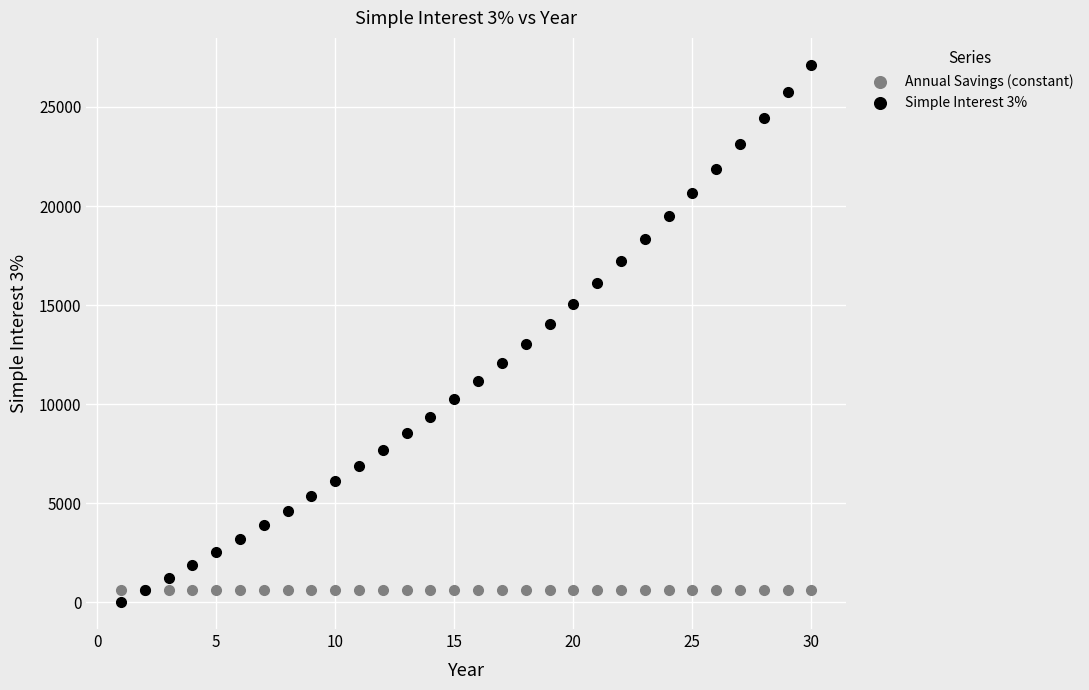

Which series contains the highest Y value?

Simple Interest 3%